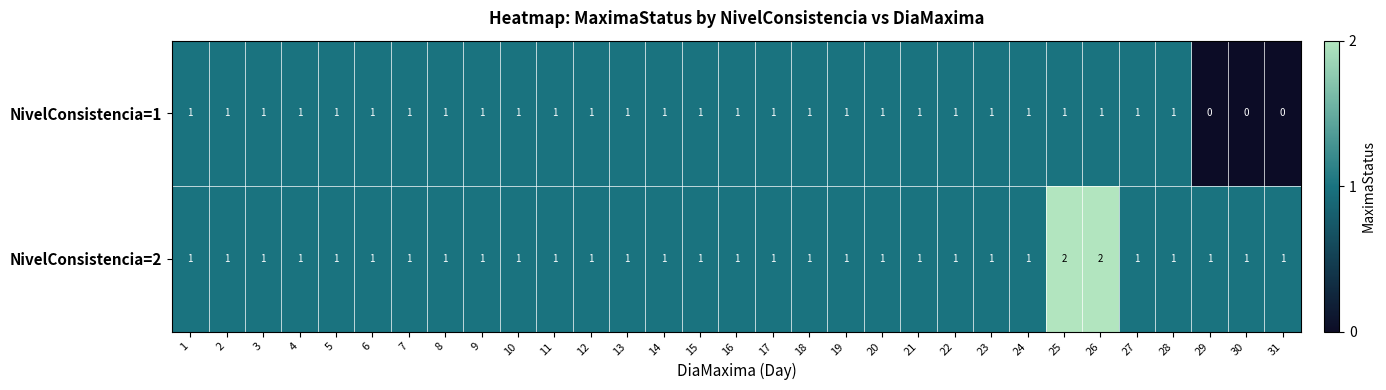

List the series in order of their peak value, highest first.

NivelConsistencia=2, NivelConsistencia=1